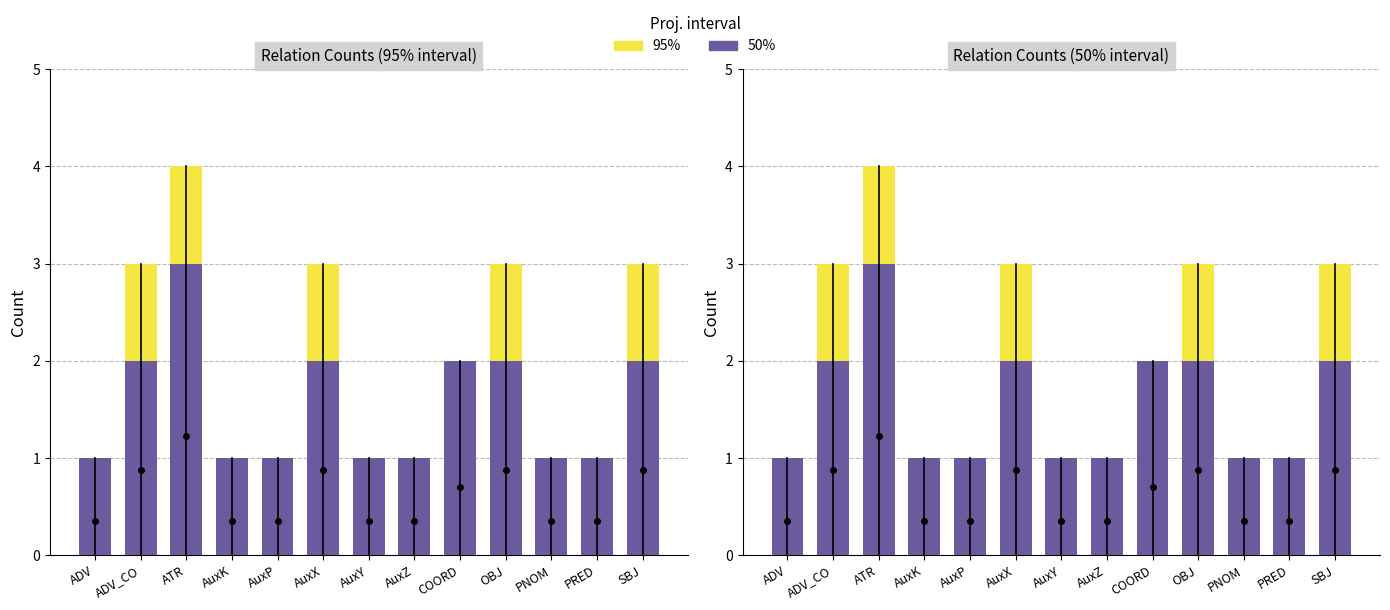

Between ADV_CO and AuxK, which series saw the biggest shift?

95%